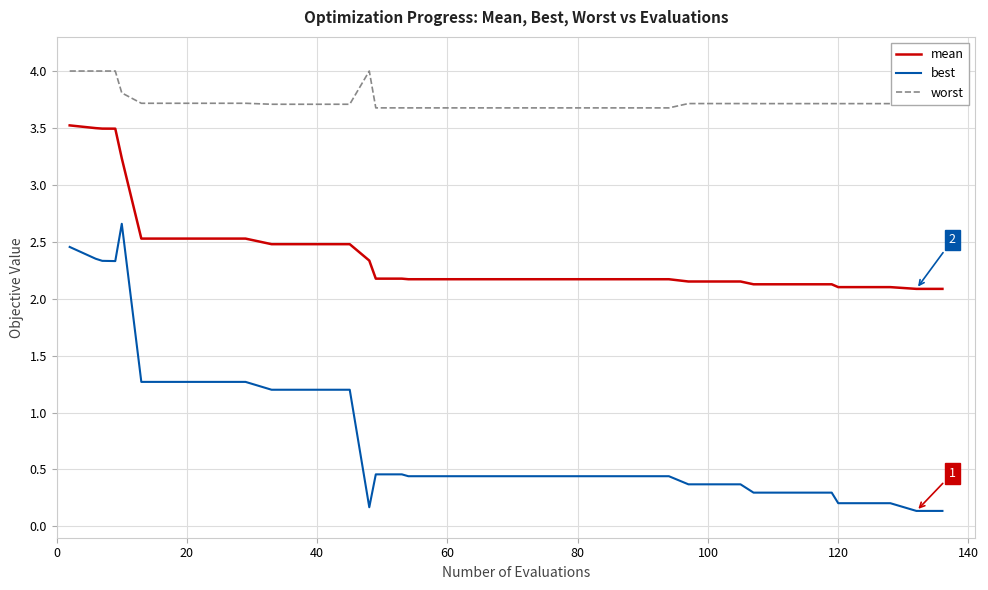

At how many categories does at least one series exceed 1?

40